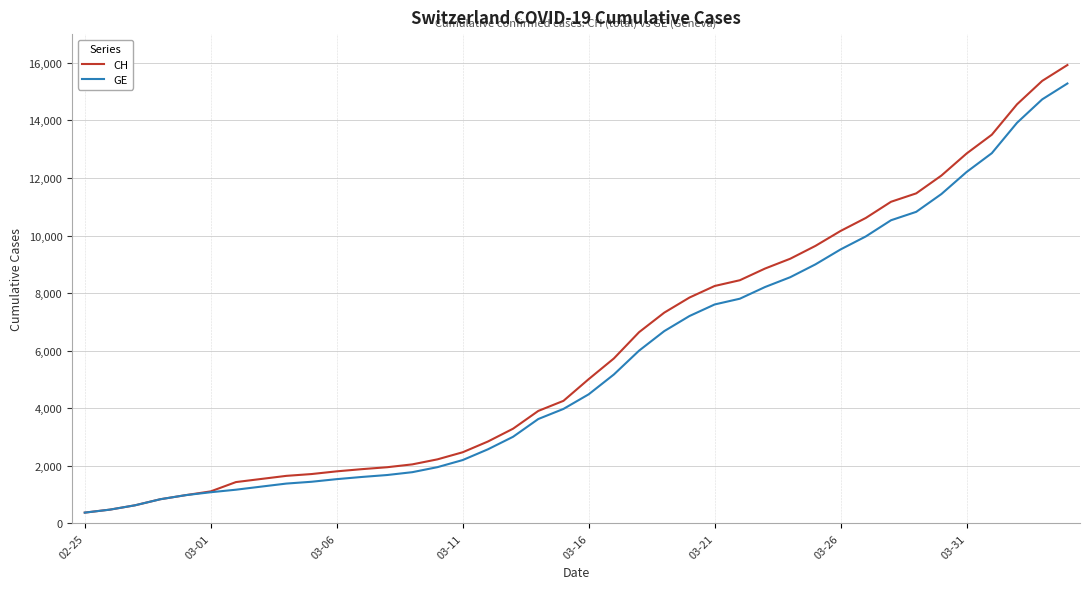

What is the difference between the maximum and minimum values in the GE series?

14909